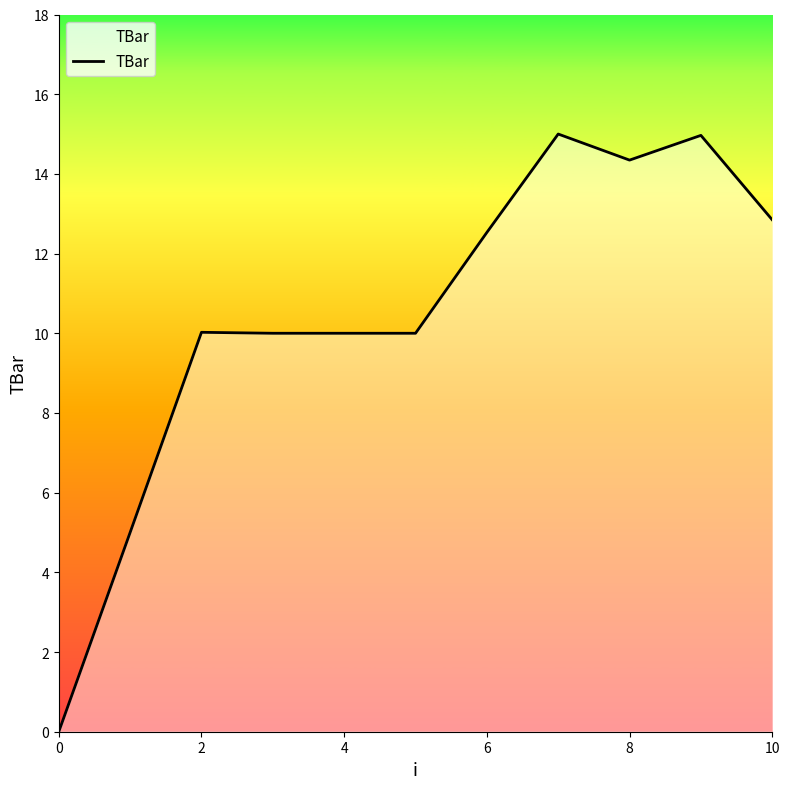

What is the greatest value displayed?

15.0